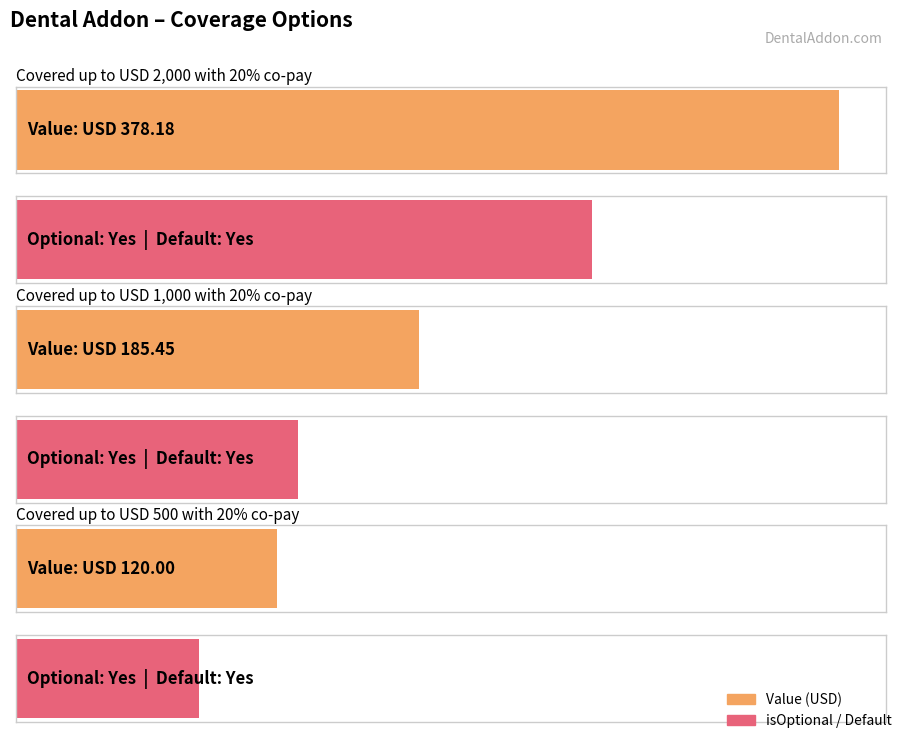

The isOptional series shows 1.0 at Covered up to USD 2,000
with 20% co-pay. True or false?

True